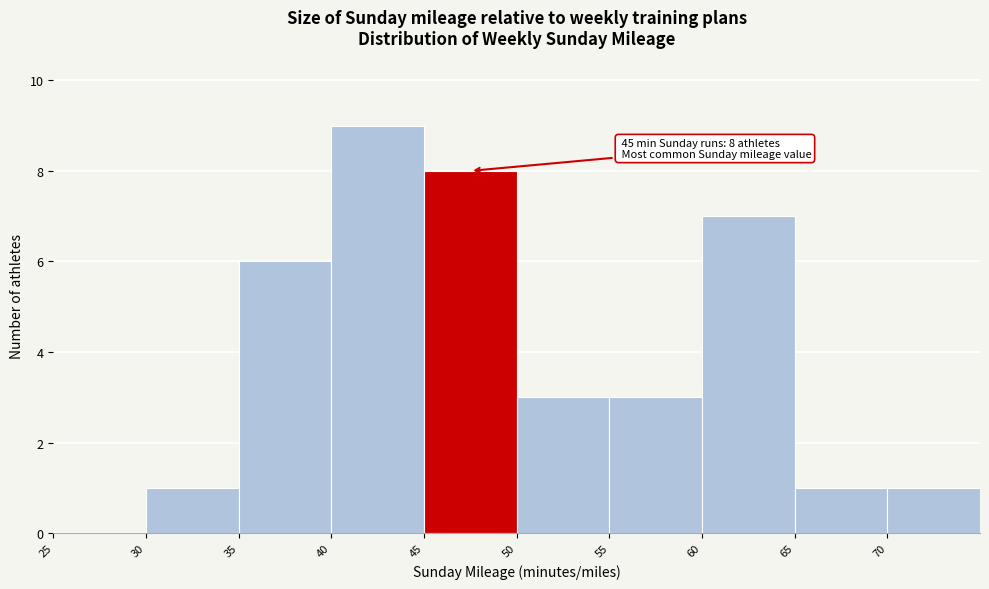

Over which range of the x-axis is the bar tallest?

40 to 45